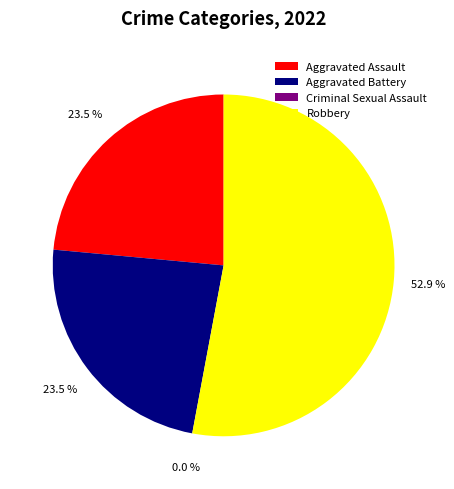

To the nearest percent, what is the average slice percentage?

25%